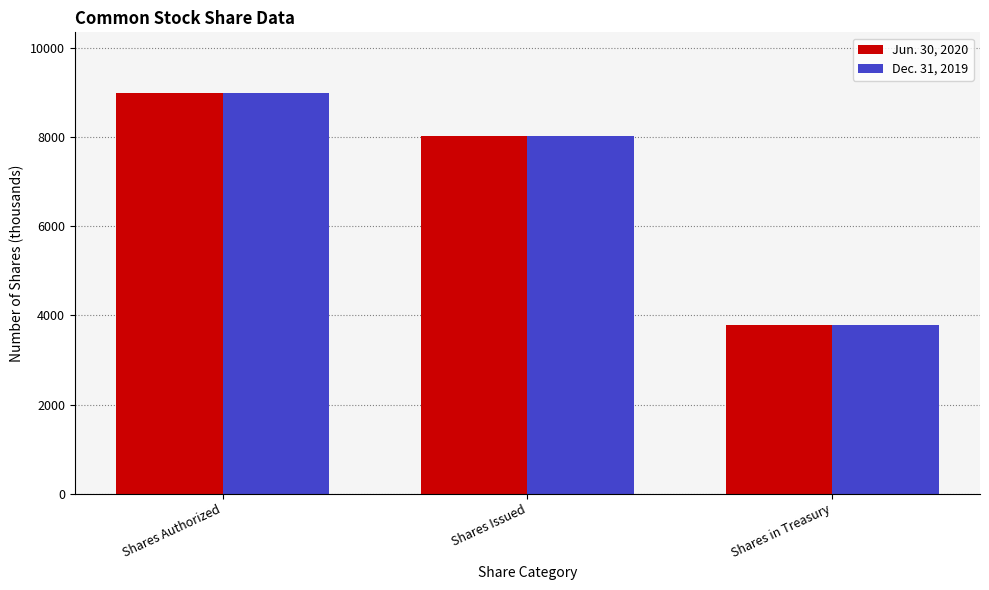

Reading left to right, extract all data points from this chart.

Jun. 30, 2020: 9000	8019	3791
Dec. 31, 2019: 9000	8019	3785